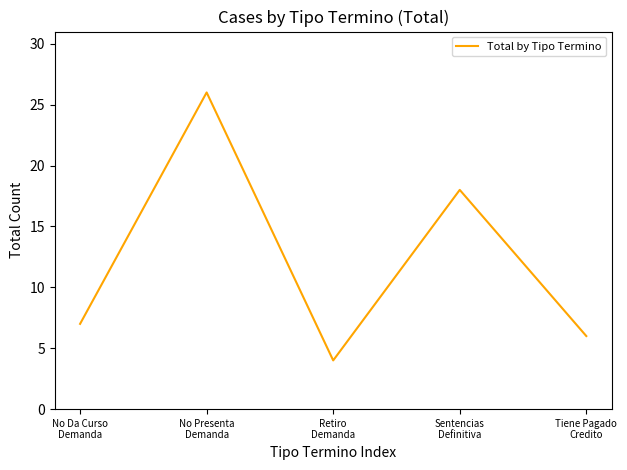

What is the approximate value at Tiene Pagado
Credito?

6